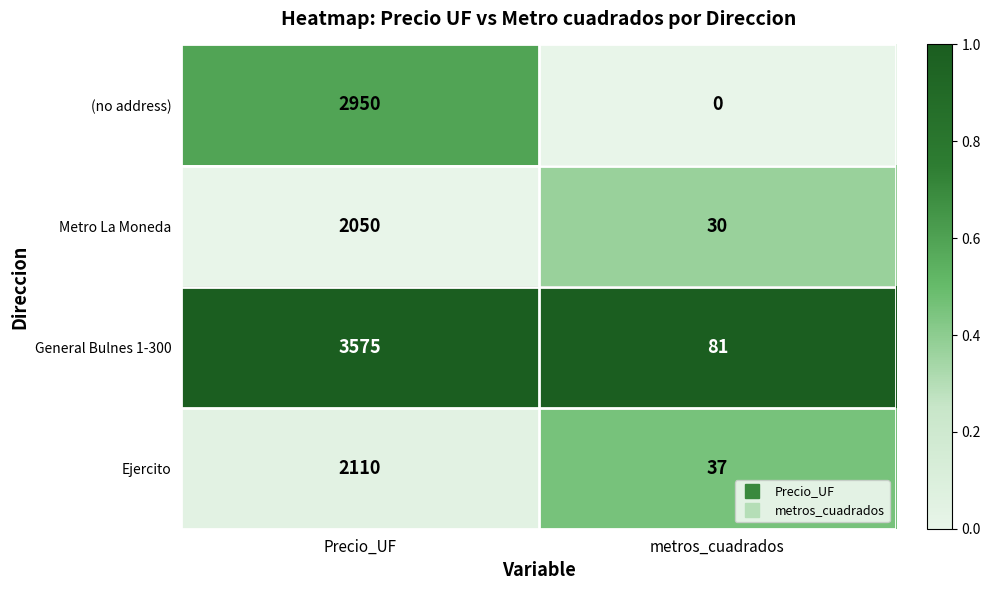

Reading right to left, extract all data points from this chart.

(no address): 0	2950
Metro La Moneda: 30	2050
General Bulnes 1-300: 81	3575
Ejercito: 37	2110